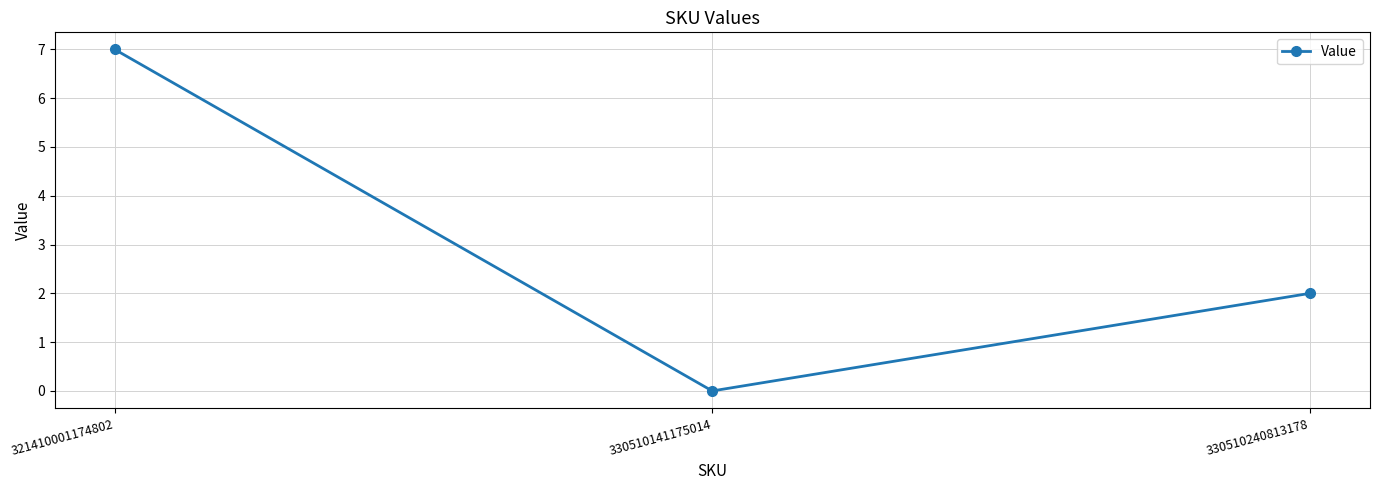

Which label corresponds to the smallest value in the chart?

330510141175014